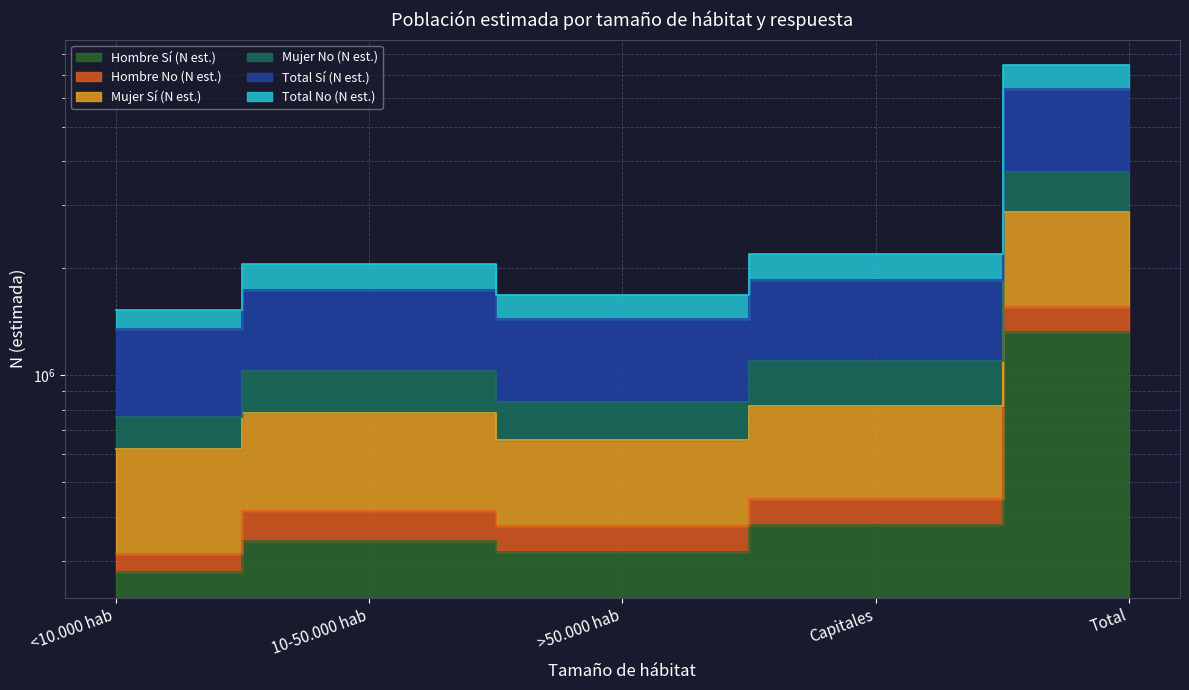

Which series changed the most between >50.000 hab and Total?

Mujer No (N est.)